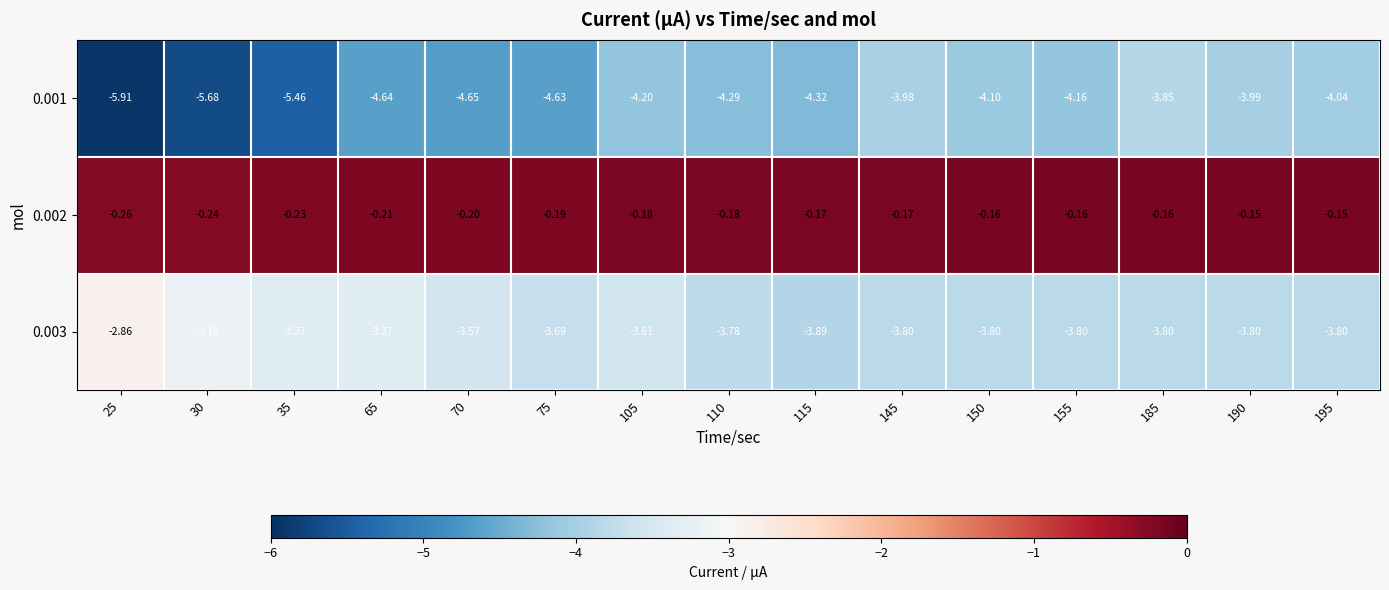

How many distinct data groups are displayed?

3